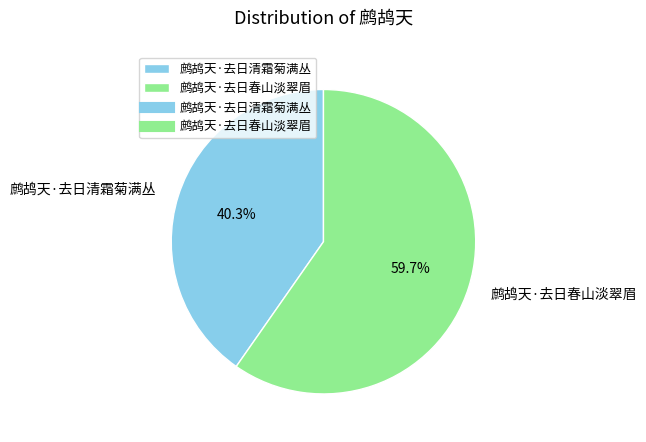

How many segments does this pie chart have?

2